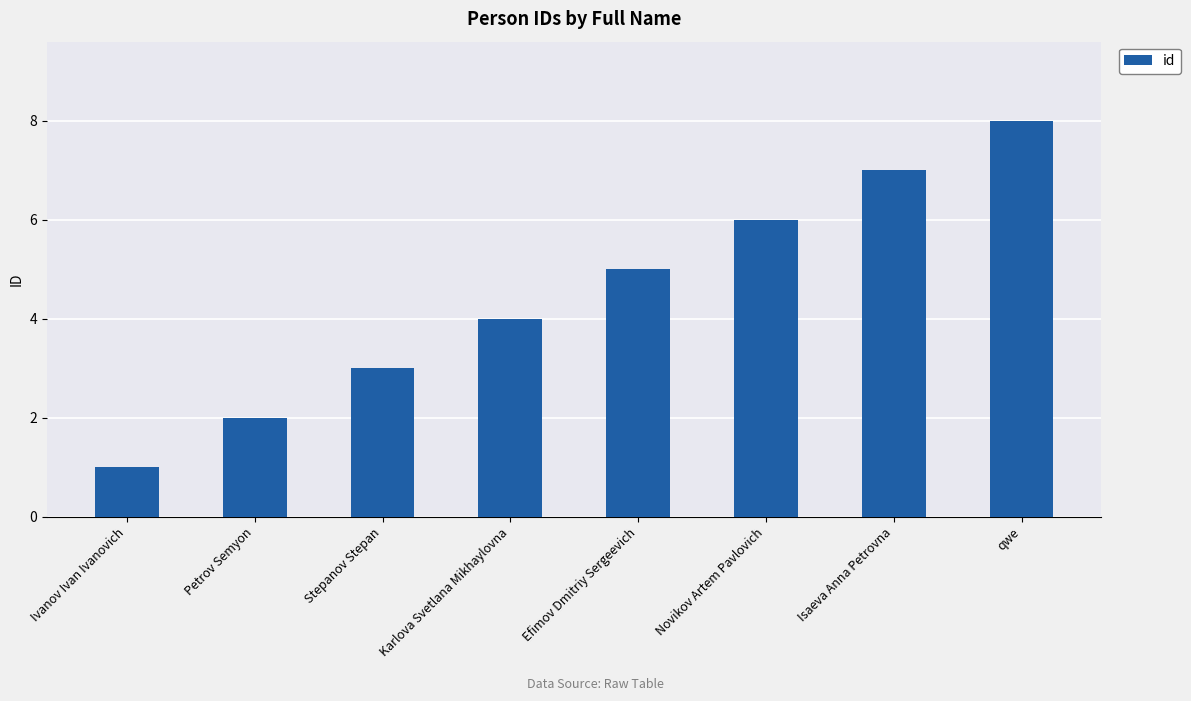

List the labels in order of value, smallest first.

Ivanov Ivan Ivanovich, Petrov Semyon, Stepanov Stepan, Karlova Svetlana Mikhaylovna, Efimov Dmitriy Sergeevich, Novikov Artem Pavlovich, Isaeva Anna Petrovna, qwe